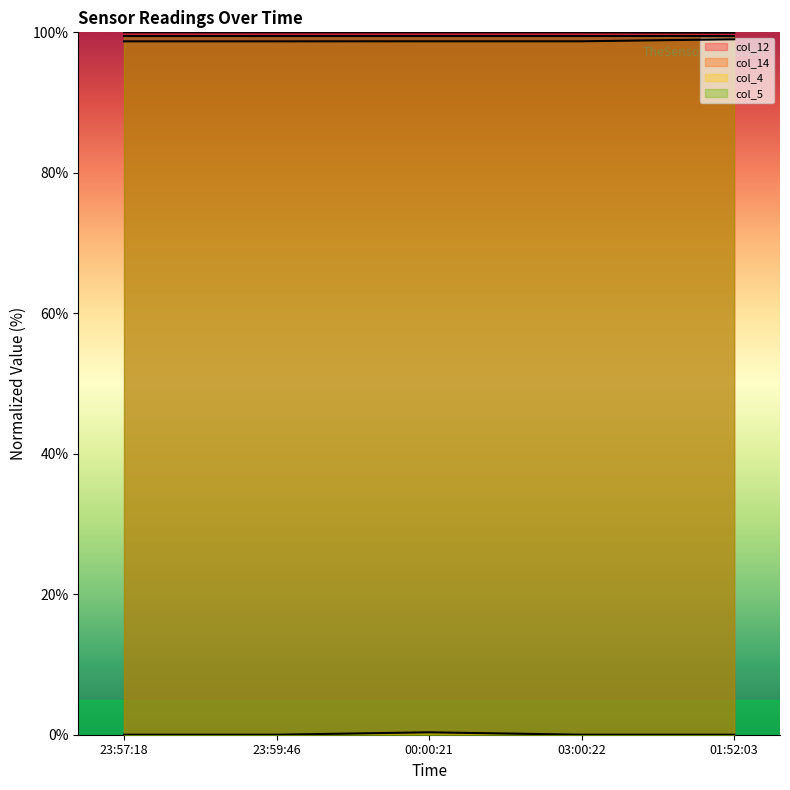

The value of col_14 at 23:59:46 is 65.6. True or false?

False